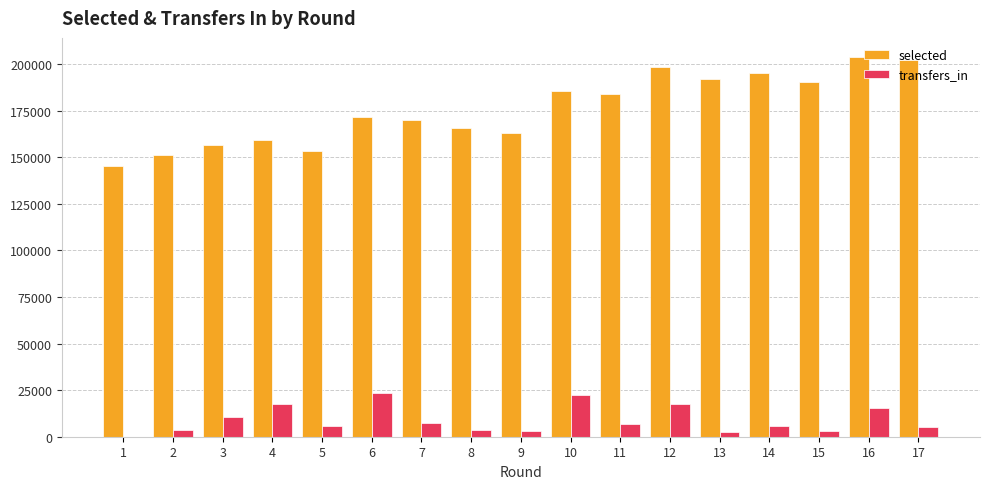

The selected series shows 145096 at 1. True or false?

True